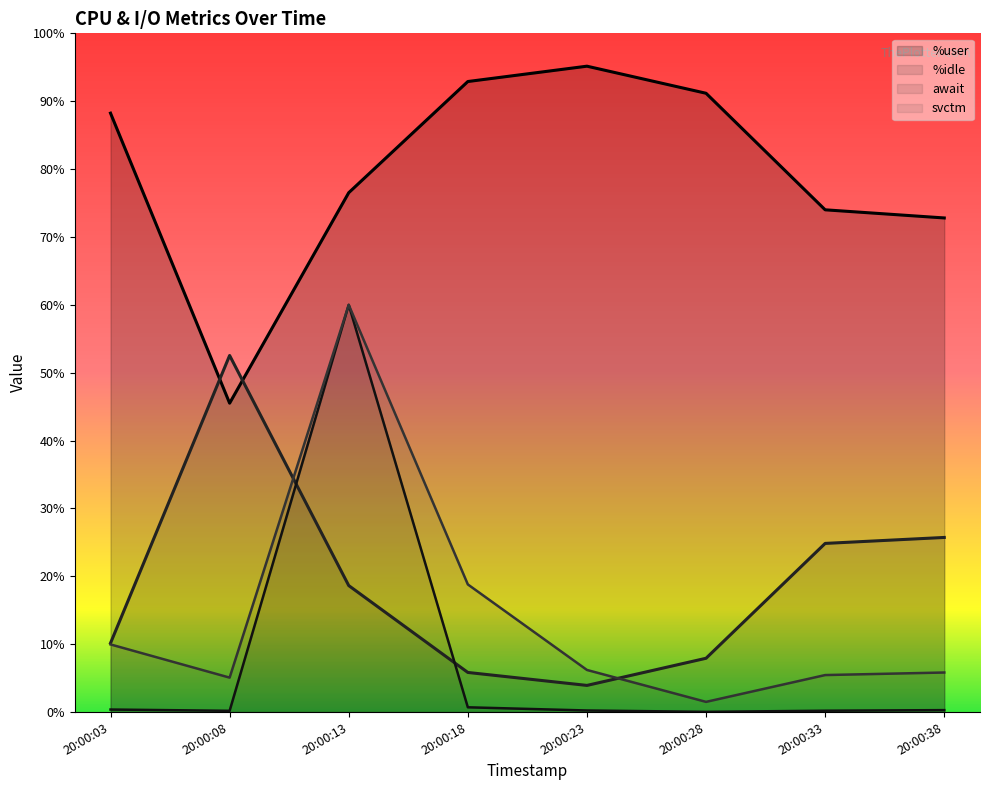

What are all the series names shown in the legend?

%user, %idle, await, svctm